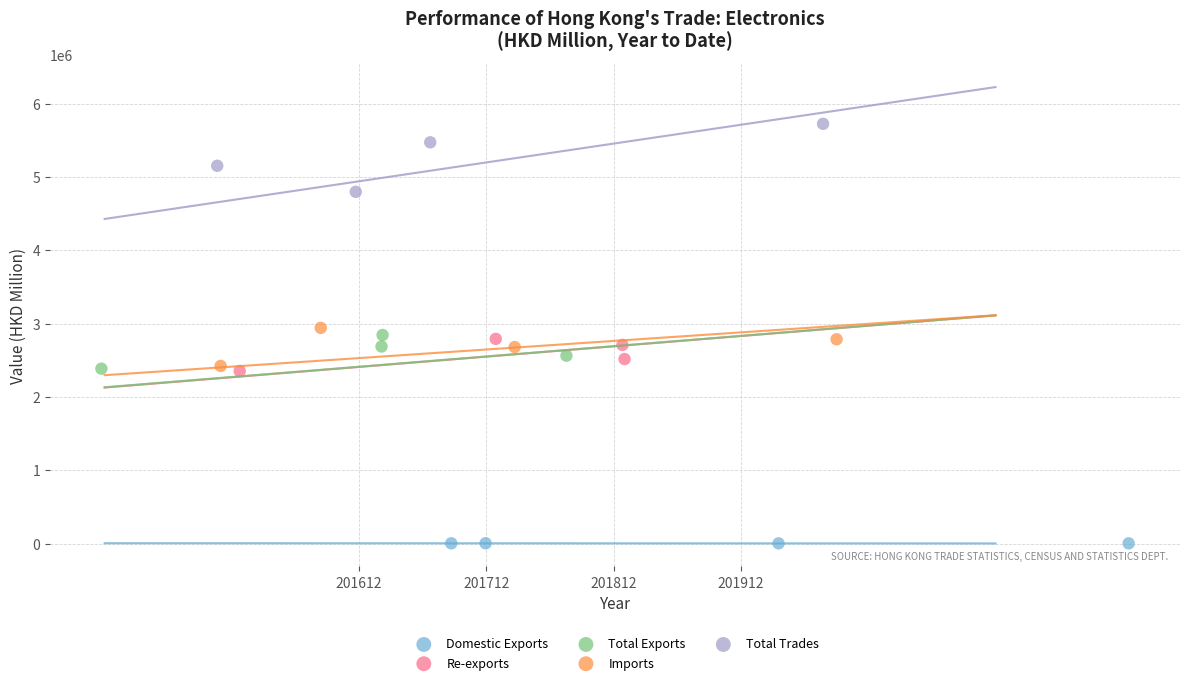

Which series has the widest spread of Y values?

Total Trades